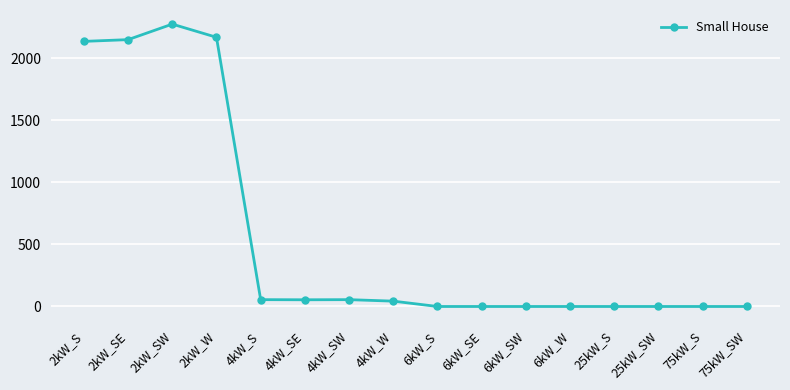

True or false: the data shows 2168 at 2kW_W.

True